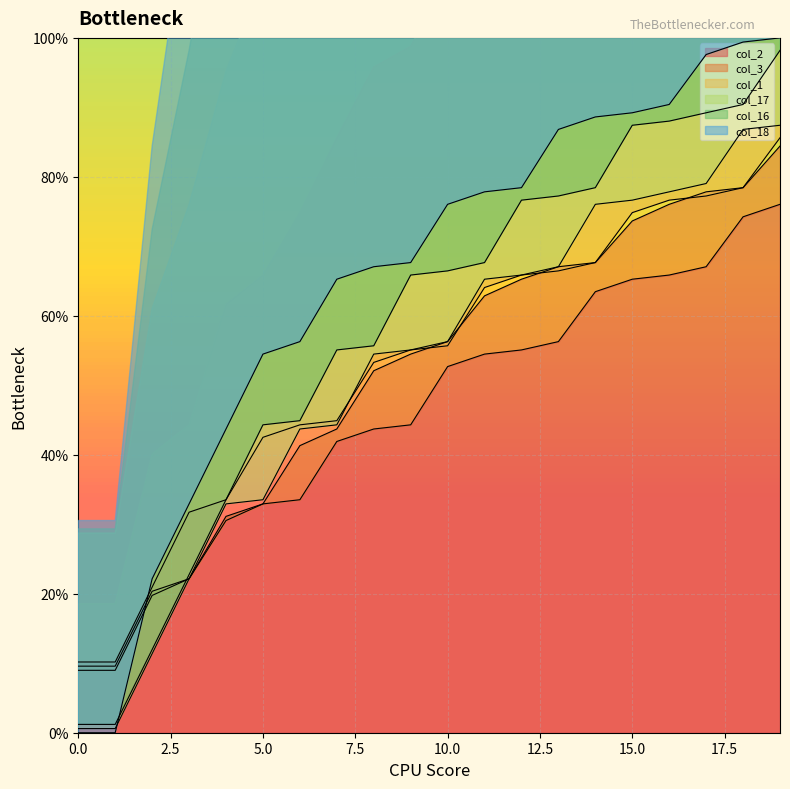

True or false: col_2 has a value of 33.9 at 15.0.

False